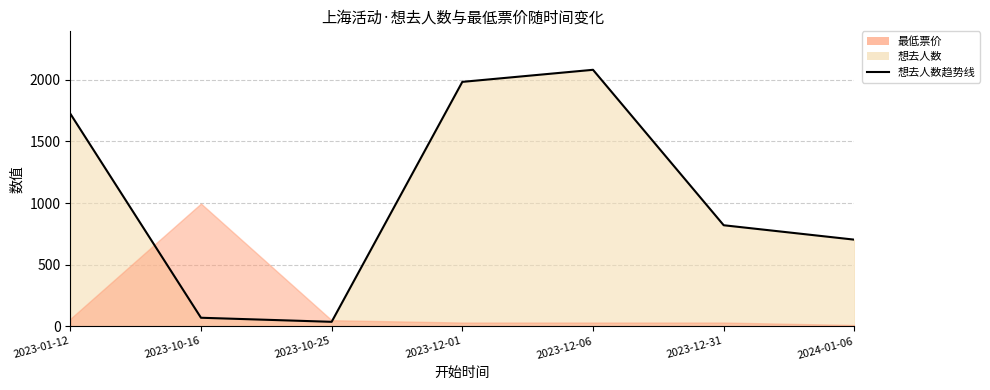

At which label is the value closest to 1059?

2023-12-31